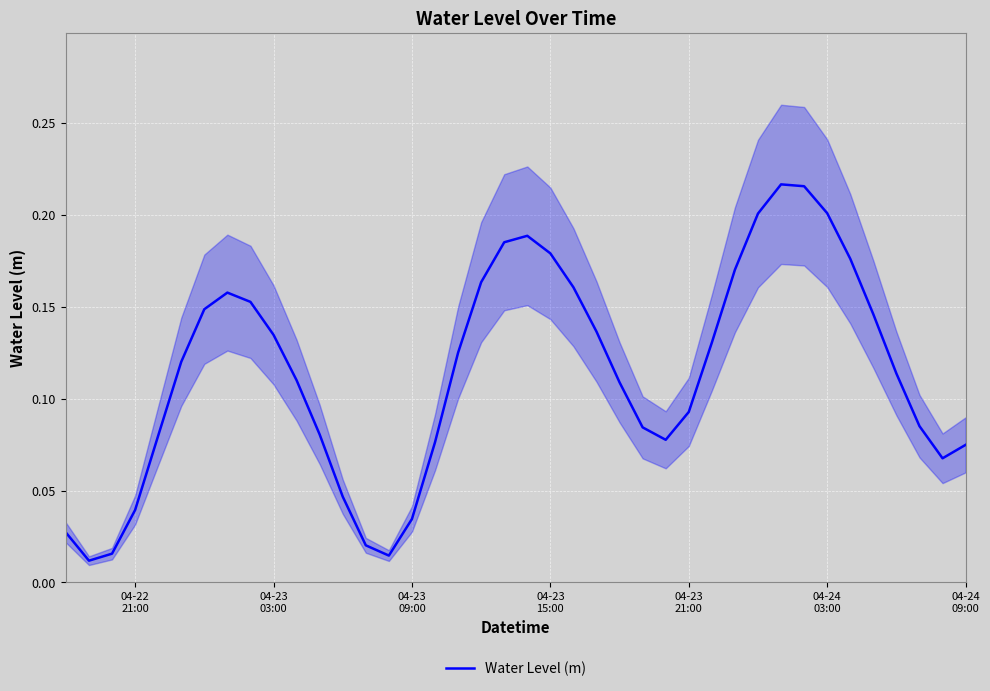

Reading right to left, transcribe all the data shown in this chart.

0.1	0.1	0.1	0.1	0.1	0.2	0.2	0.2	0.2	0.2	0.2	0.1	0.1	0.1	0.1	0.1	0.1	0.2	0.2	0.2	0.2	0.2	0.1	0.1	0.0	0.0	0.0	0.0	0.1	0.1	0.1	0.2	0.2	0.1	0.1	0.1	0.0	0.0	0.0	0.0